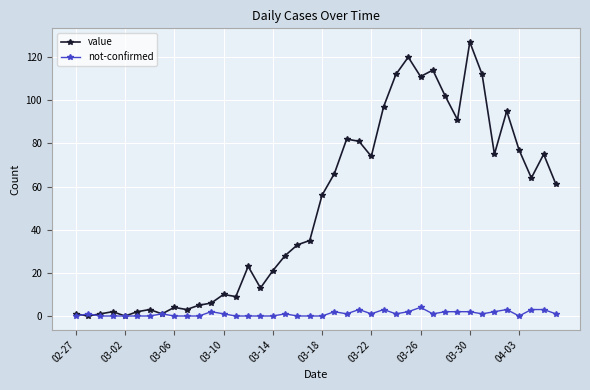

How many lines are shown in the chart?

2